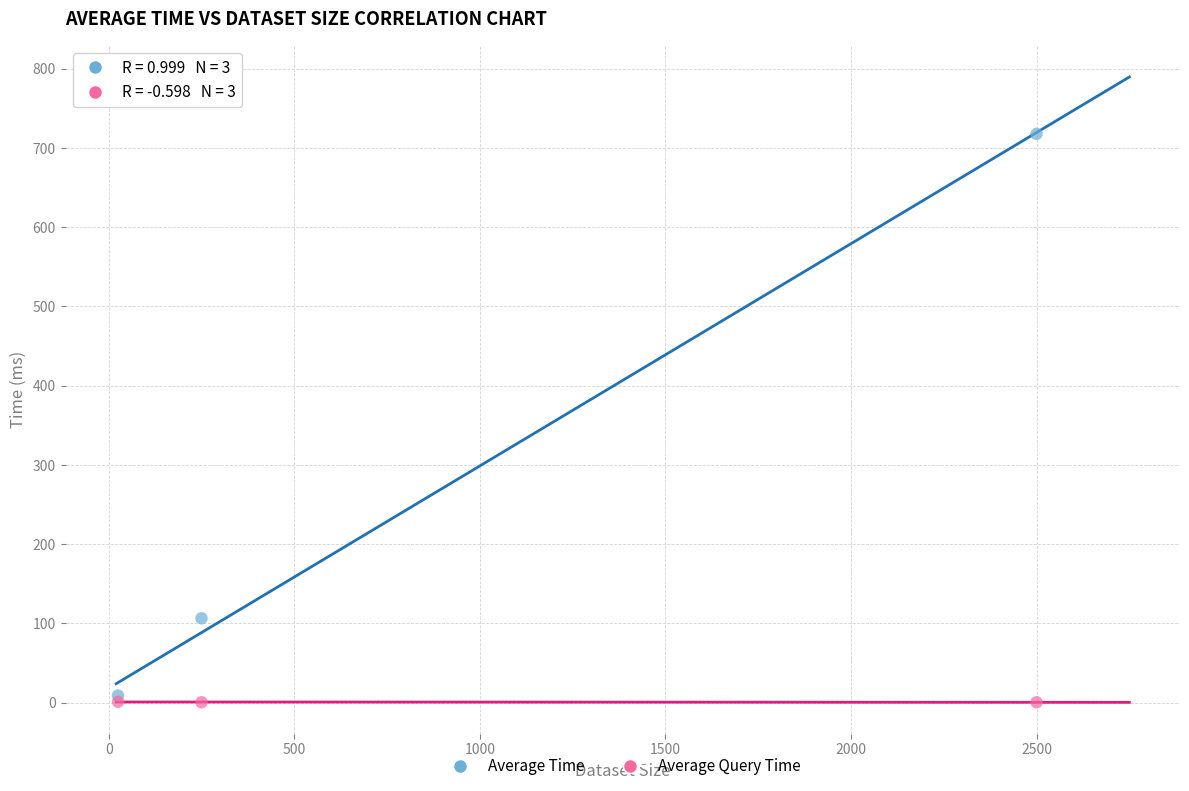

What are all the series names shown in the legend?

Average Time, Average Query Time